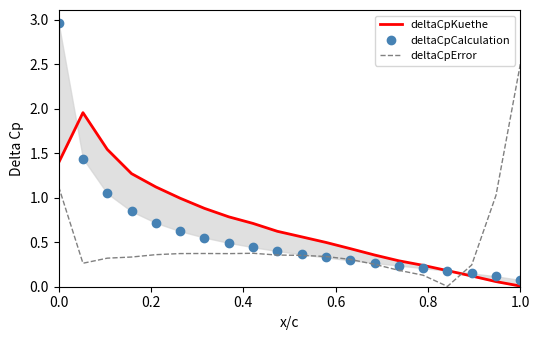

Reading left to right, extract all data points from this chart.

deltaCpKuethe: 1.4	2.0	1.5	1.3	1.1	1.0	0.9	0.8	0.7	0.6	0.6	0.5	0.4	0.4	0.3	0.2	0.2	0.1	0.1	0.0
deltaCpCalculation: 3.0	1.4	1.0	0.8	0.7	0.6	0.6	0.5	0.4	0.4	0.4	0.3	0.3	0.3	0.2	0.2	0.2	0.2	0.1	0.1
deltaCpError: 1.1	0.3	0.3	0.3	0.4	0.4	0.4	0.4	0.4	0.4	0.4	0.3	0.3	0.3	0.2	0.1	0.0	0.2	1.0	2.5